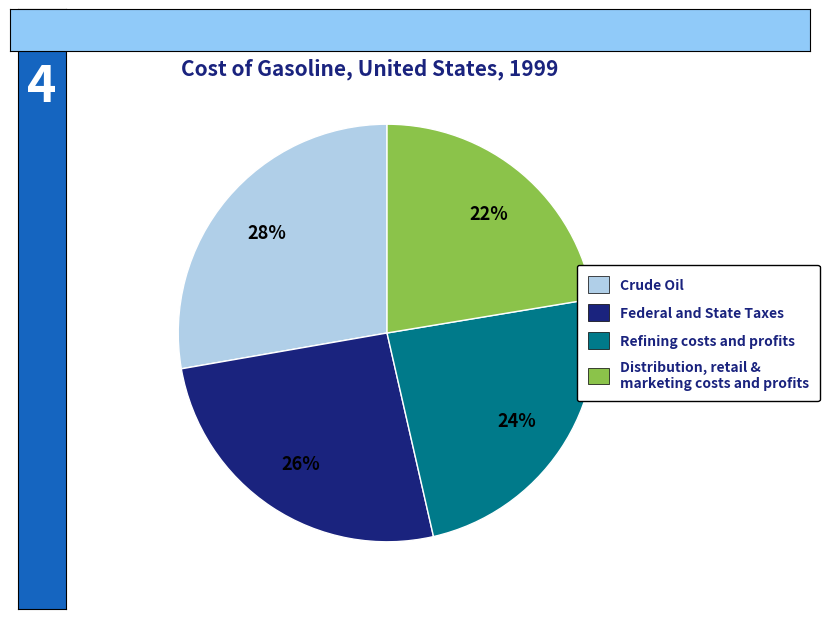

To the nearest percent, what is the average slice percentage?

25%